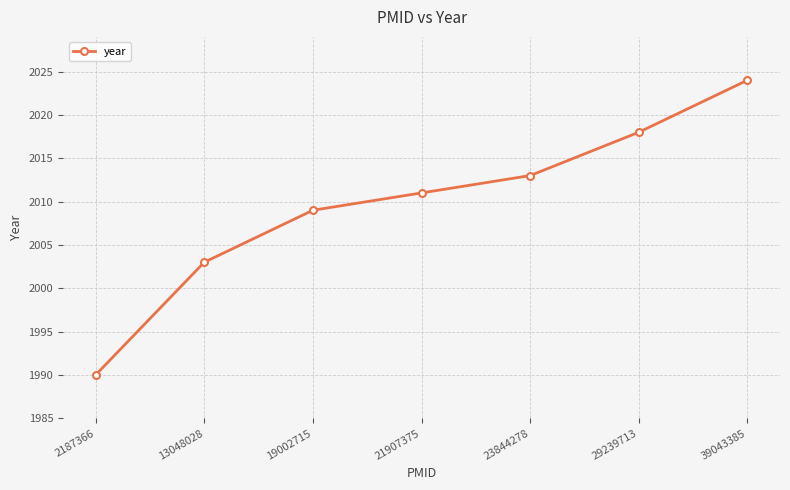

Rank the categories by value from highest to lowest.

39043385, 29239713, 23844278, 21907375, 19002715, 13048028, 2187366